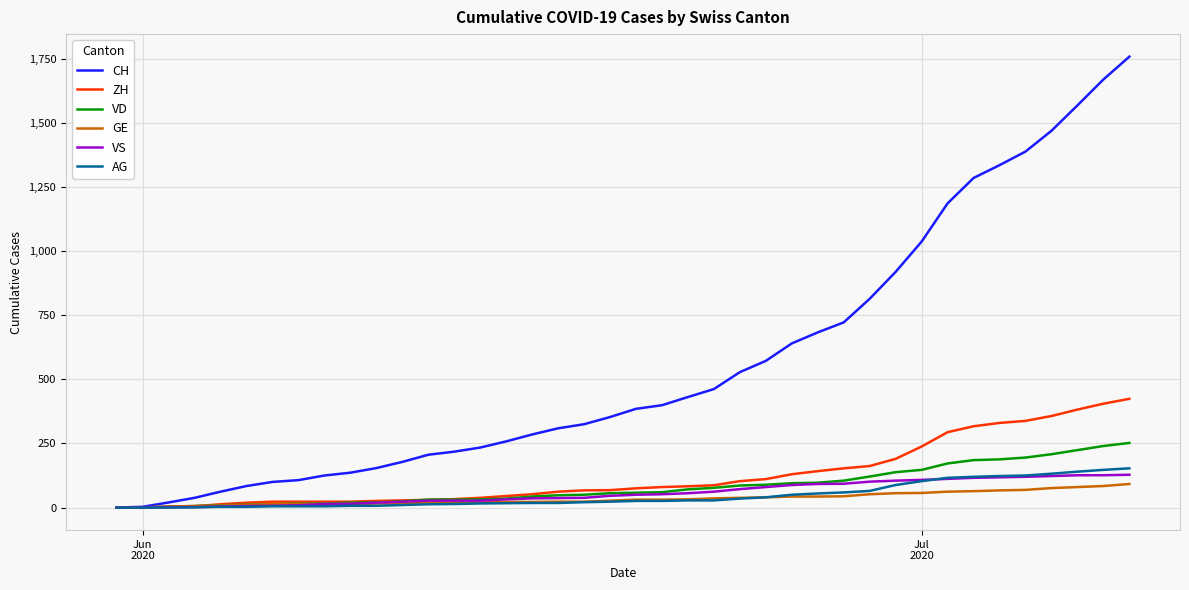

What is the greatest value displayed?

1758